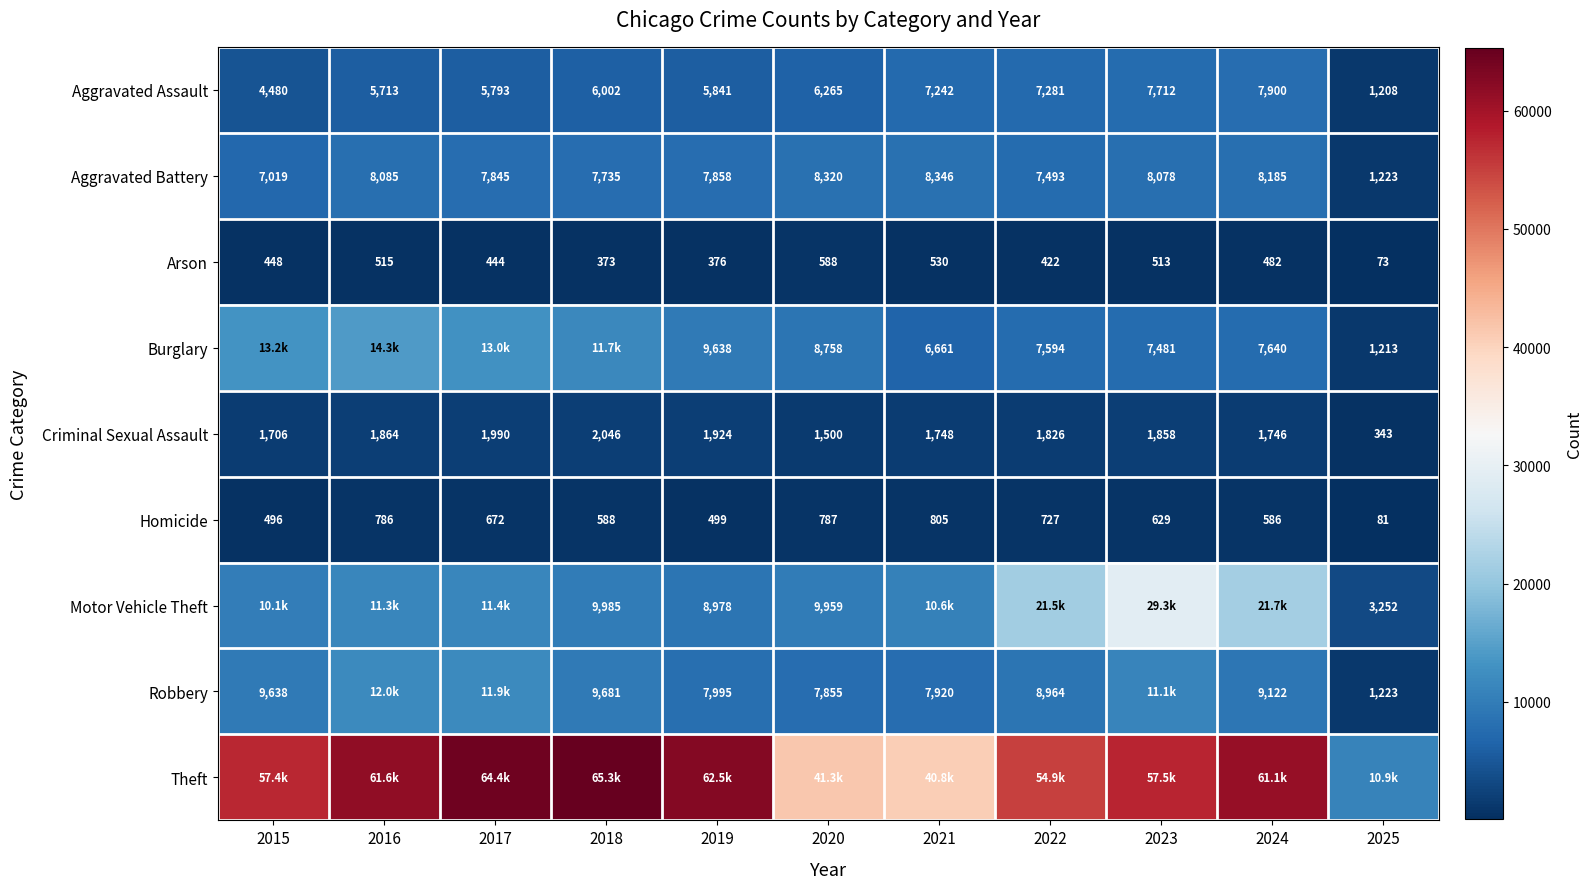

How many data points does each series have?

11